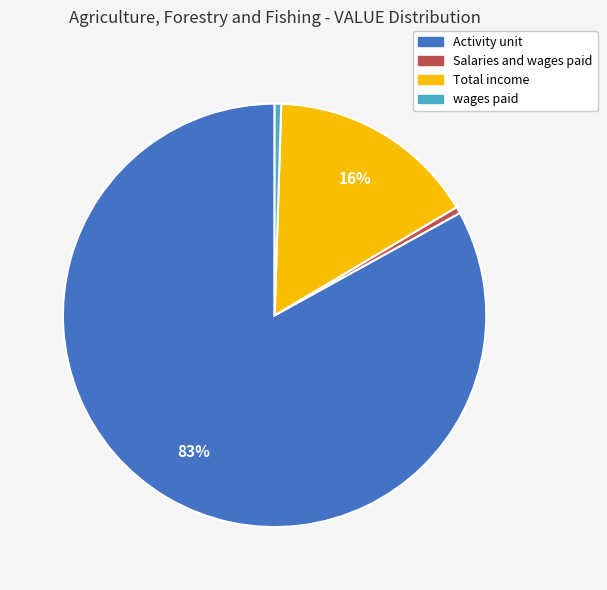

The Activity unit slice represents 83% of the pie. True or false?

True